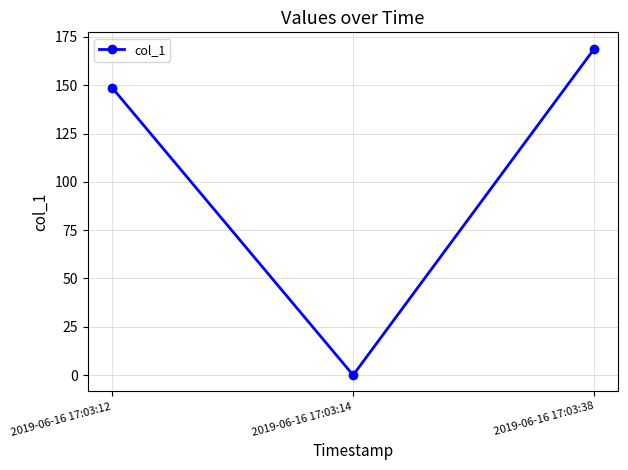

How many distinct data groups are displayed?

1